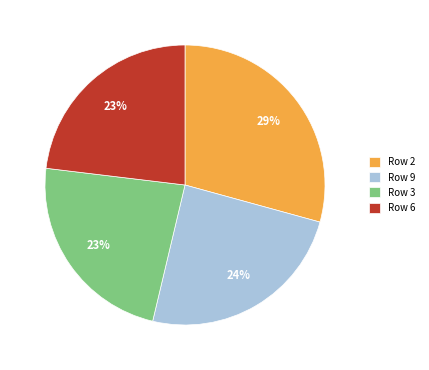

Combined, do Row 2 and Row 3 account for over 50%?

Yes